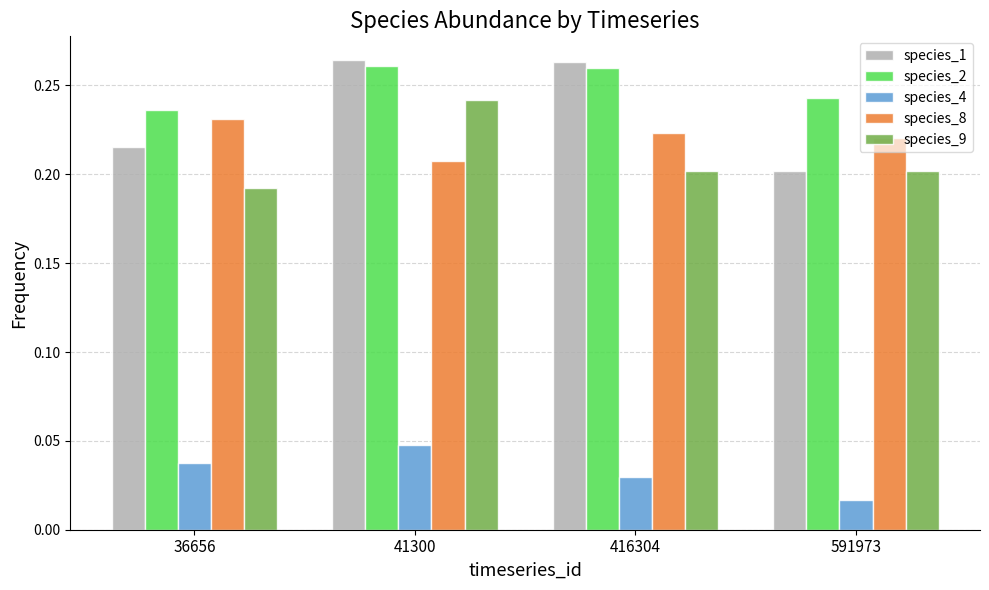

What are all the series names shown in the legend?

species_1, species_2, species_4, species_8, species_9